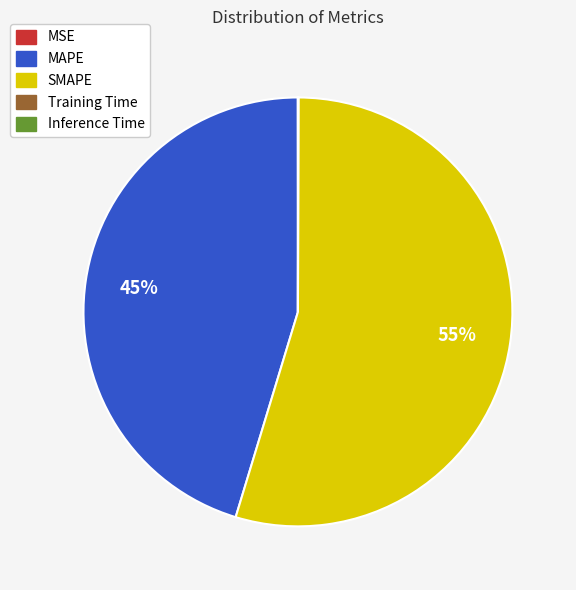

Is there a majority slice in this chart?

Yes